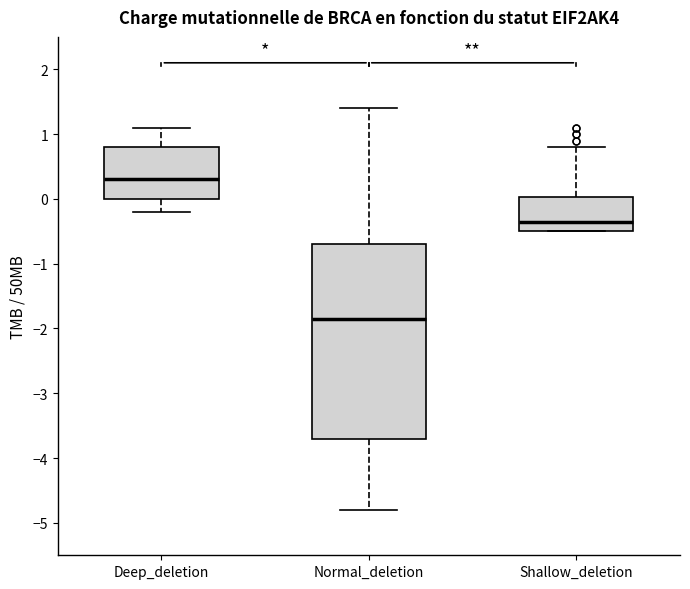

Which box is the tallest, from its lower edge to its upper edge?

Normal_deletion